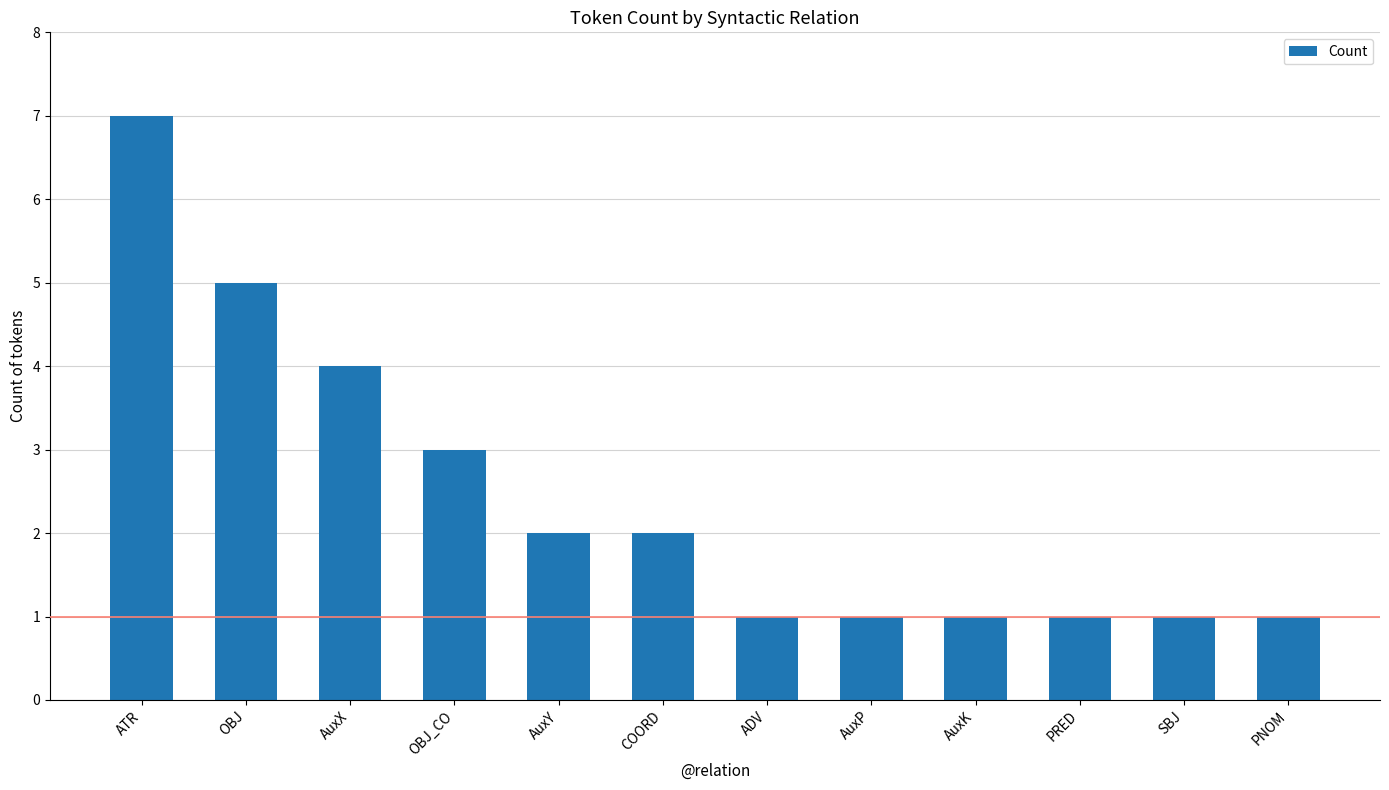

True or false: the data shows 1 at ADV.

True